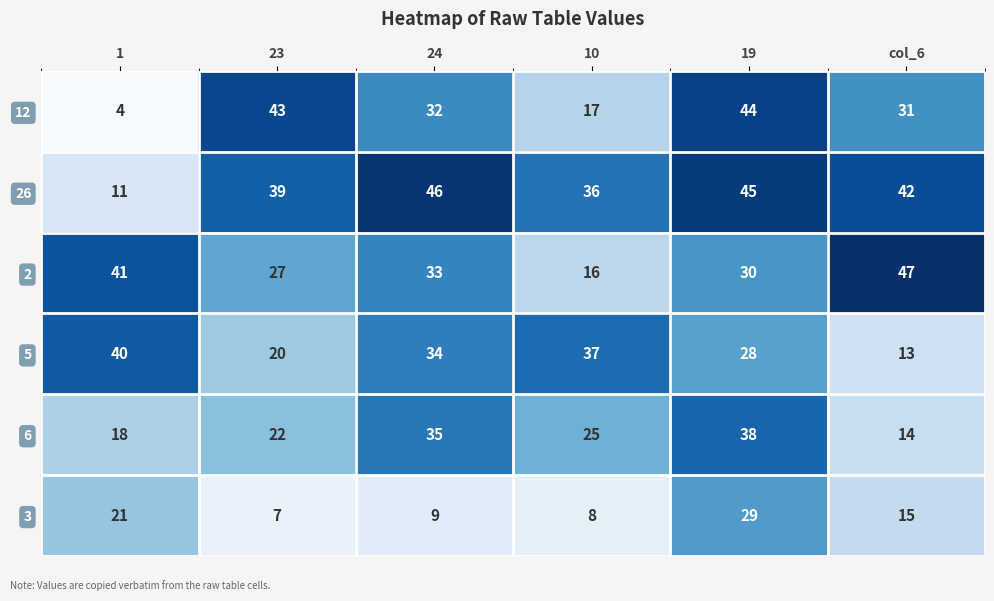

At which label is 5 closest to 26?

19